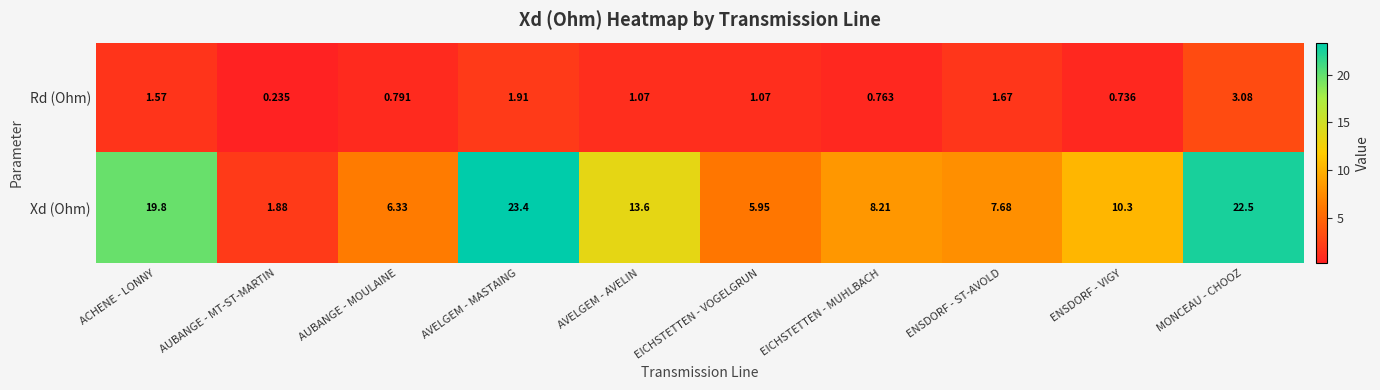

How many distinct data groups are displayed?

2